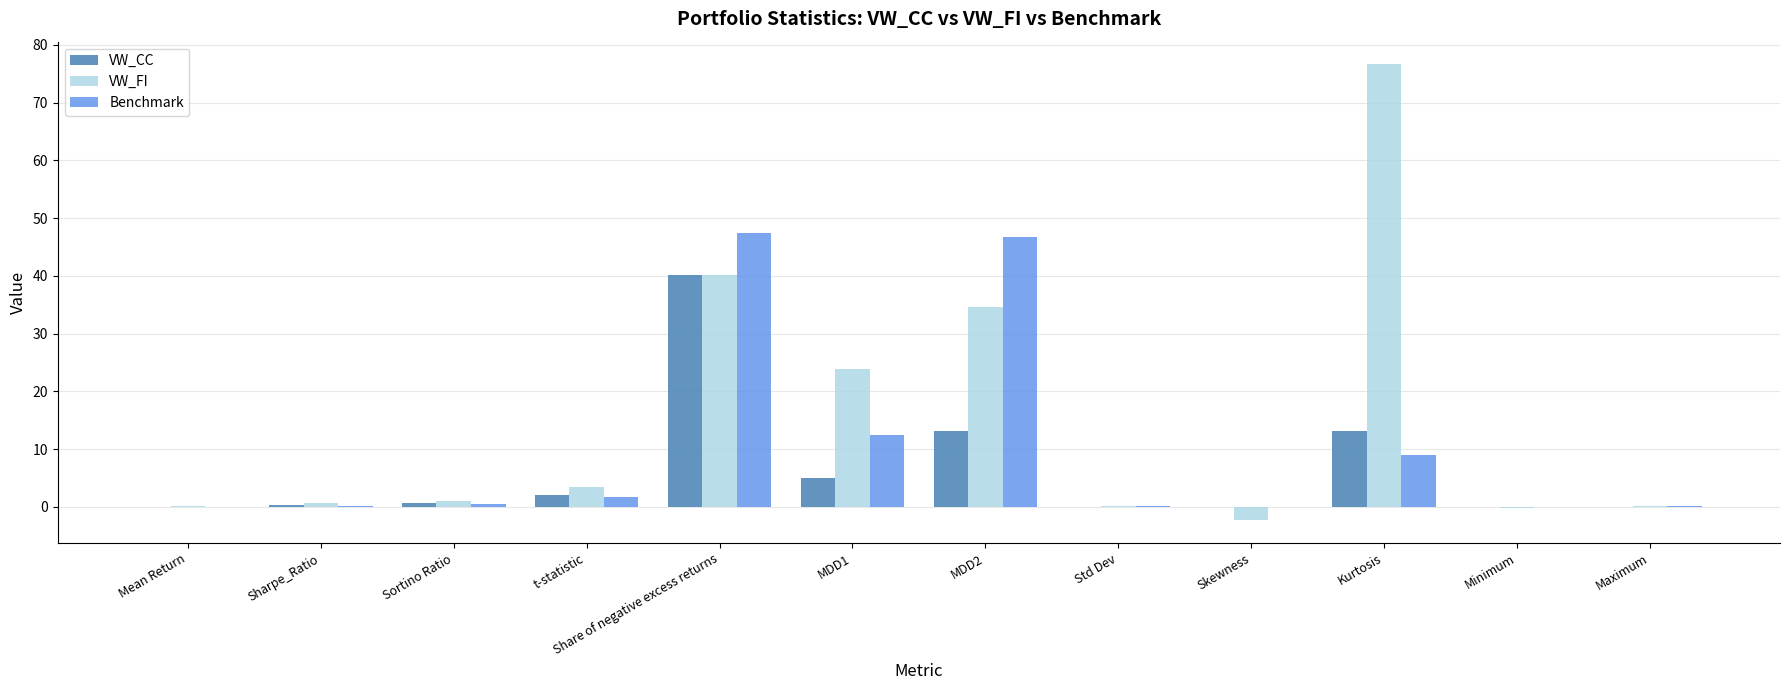

Between Sortino Ratio and MDD2, which series saw the biggest shift?

Benchmark